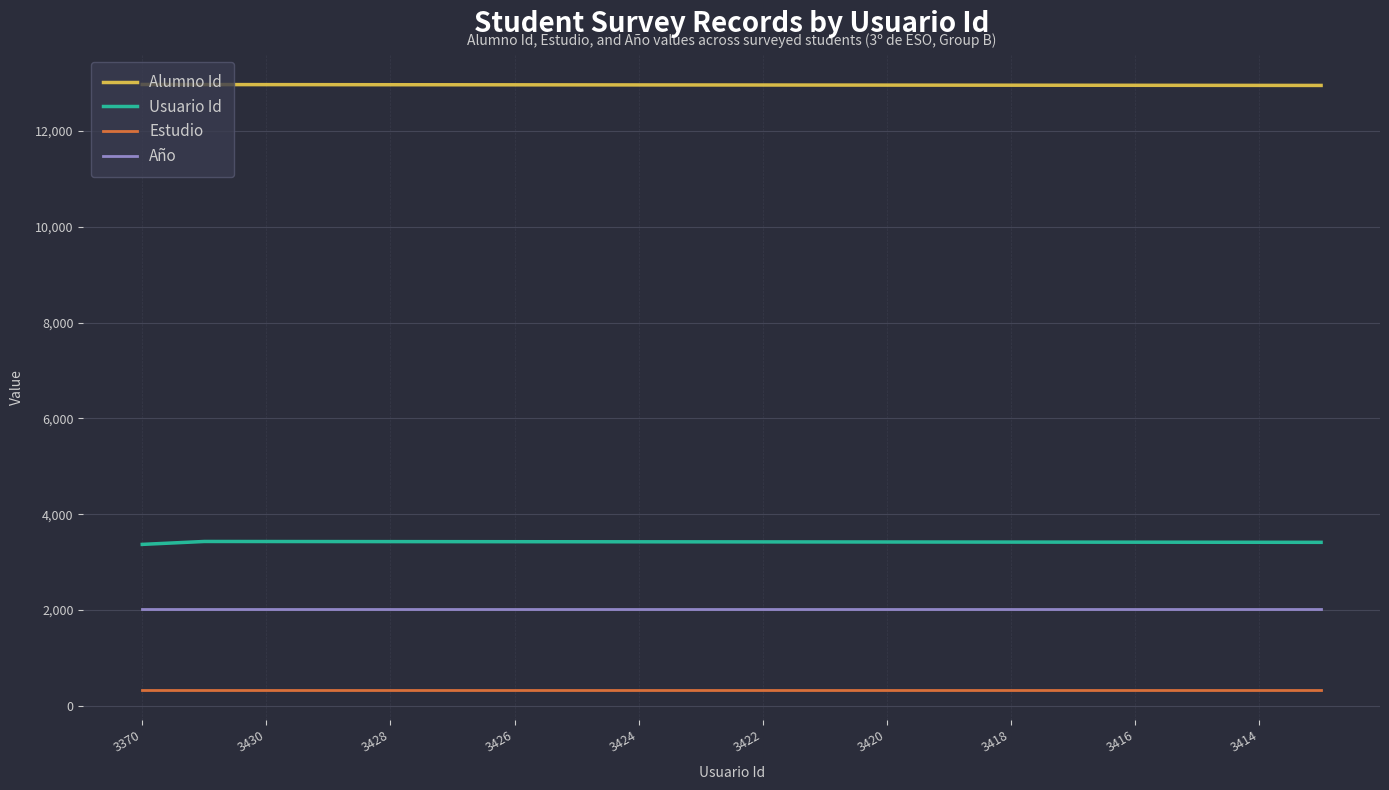

What is the highest value of the Usuario Id series?

3431